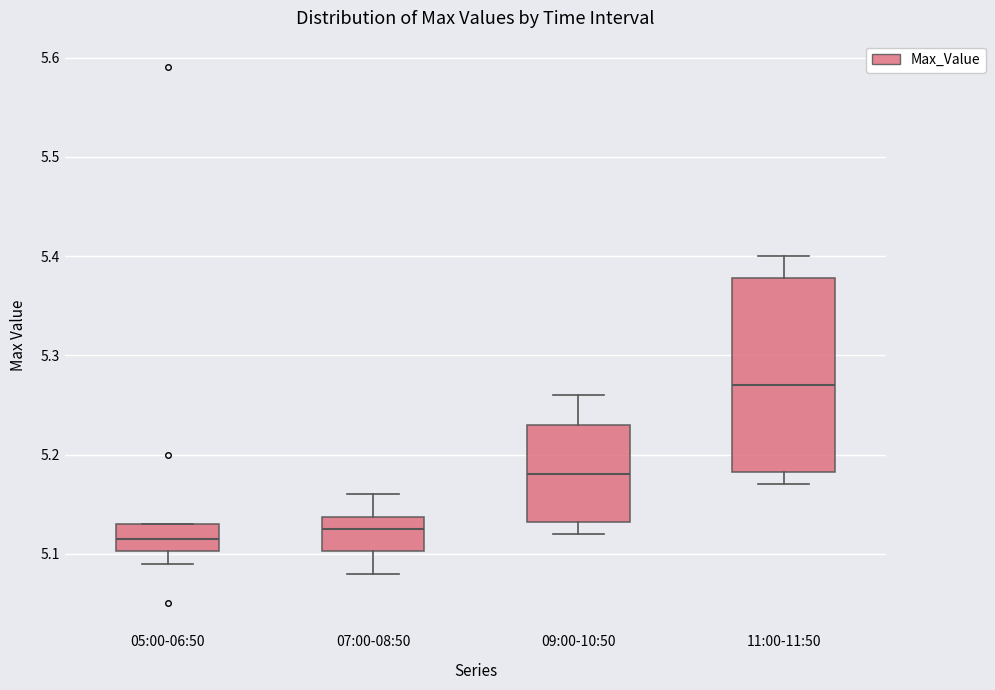

Which box is the tallest, from its lower edge to its upper edge?

11:00-11:50